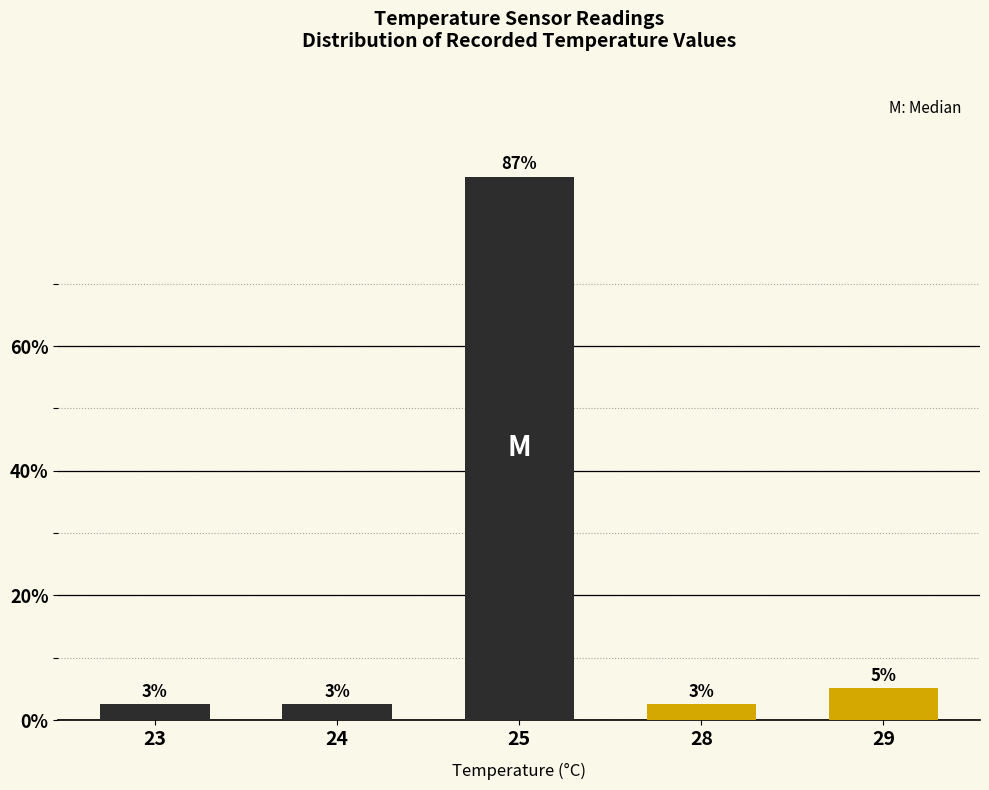

How many bars are there in total?

5